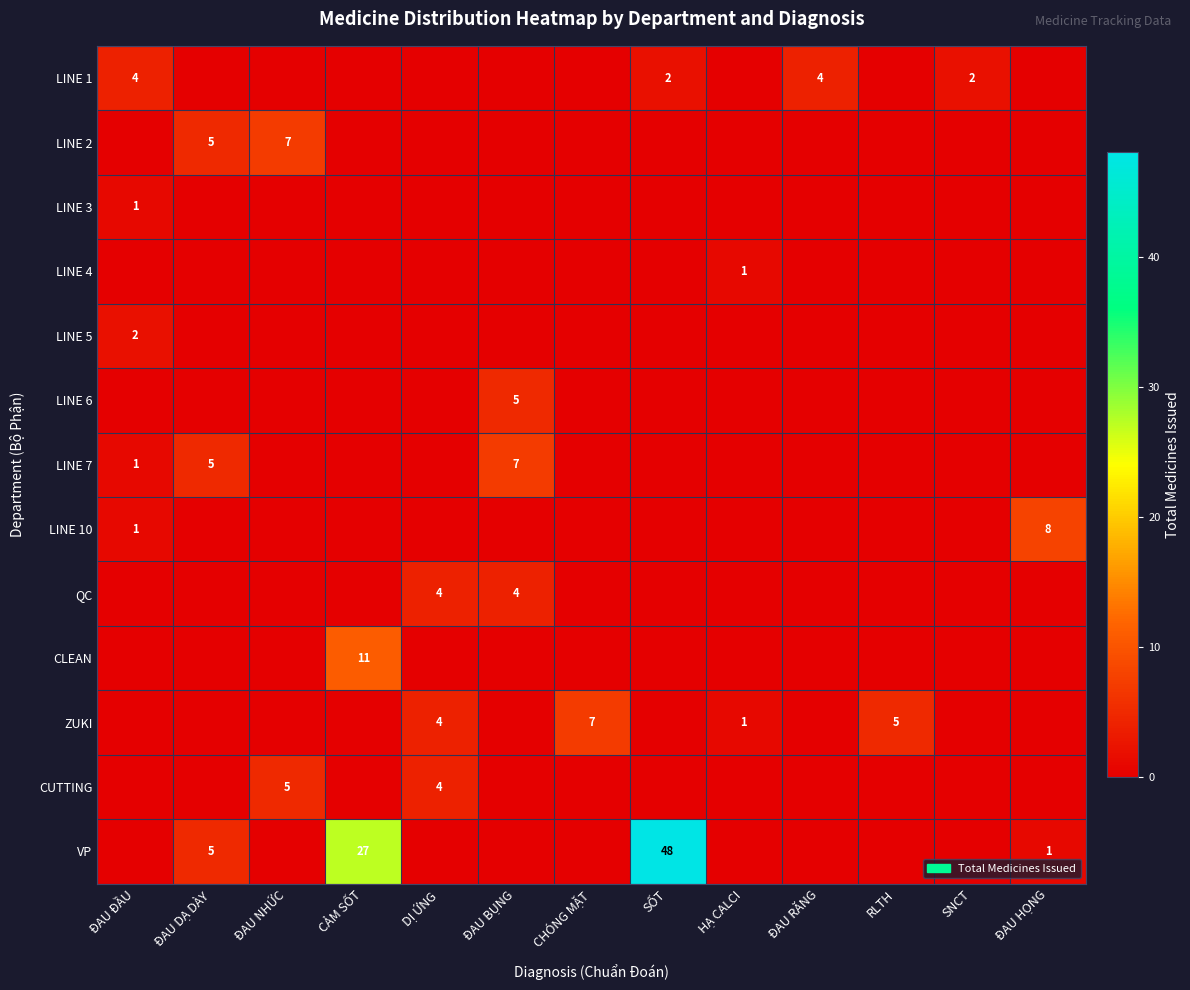

The value of LINE 7 at ĐAU BỤNG is 3. True or false?

False